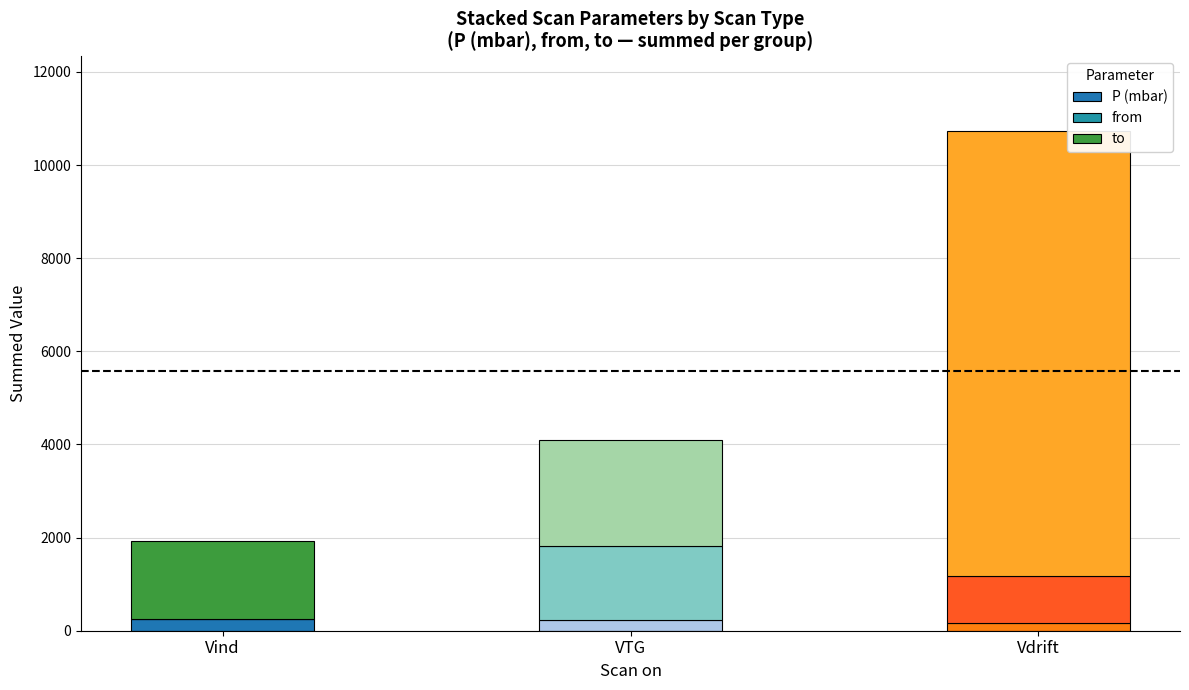

What is the total value across all series at Vdrift?

10722.3